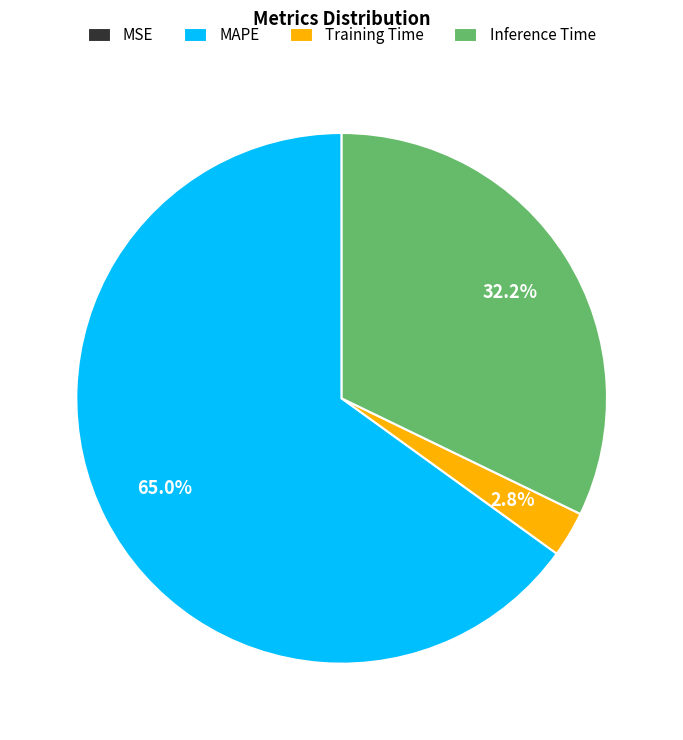

Which slice is the largest?

MAPE